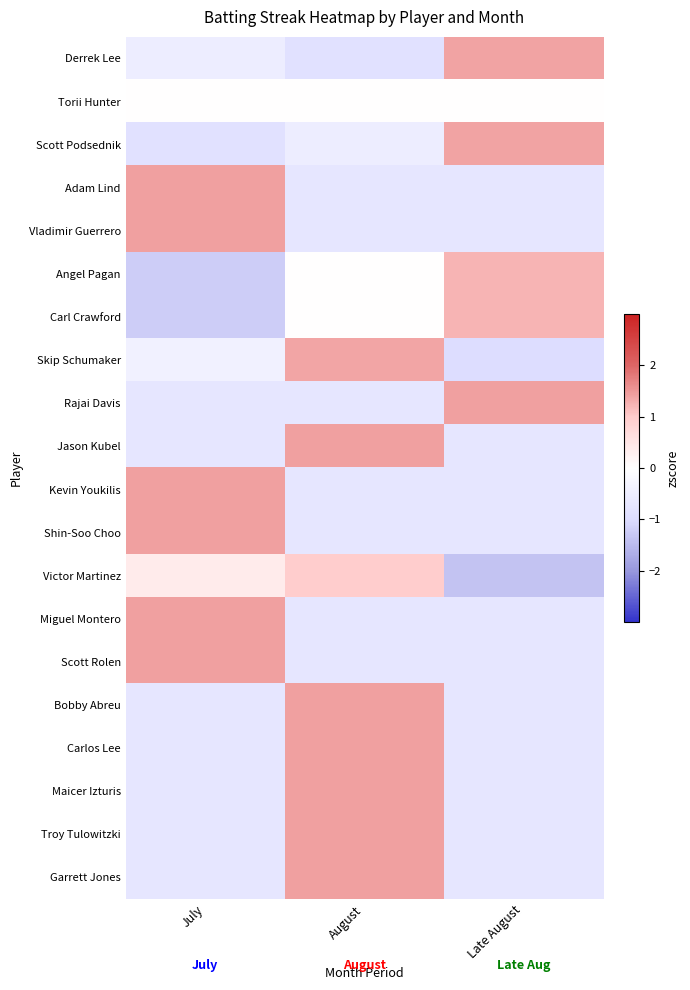

What is the difference between the Jason Kubel values at August and Late August?

2.1